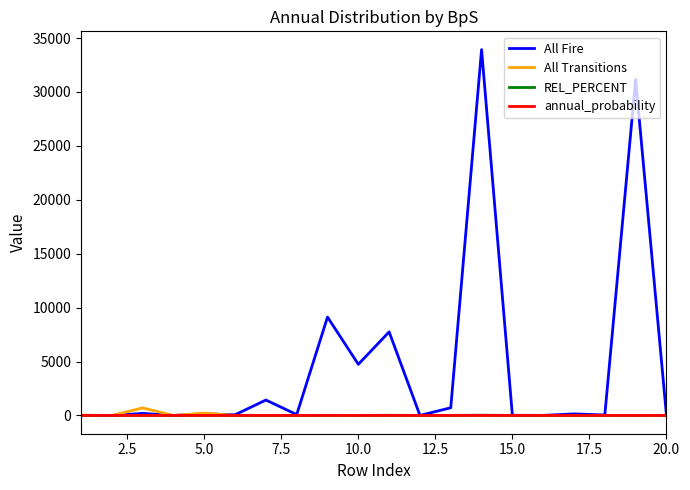

What is the highest value of the All Fire series?

33922.7